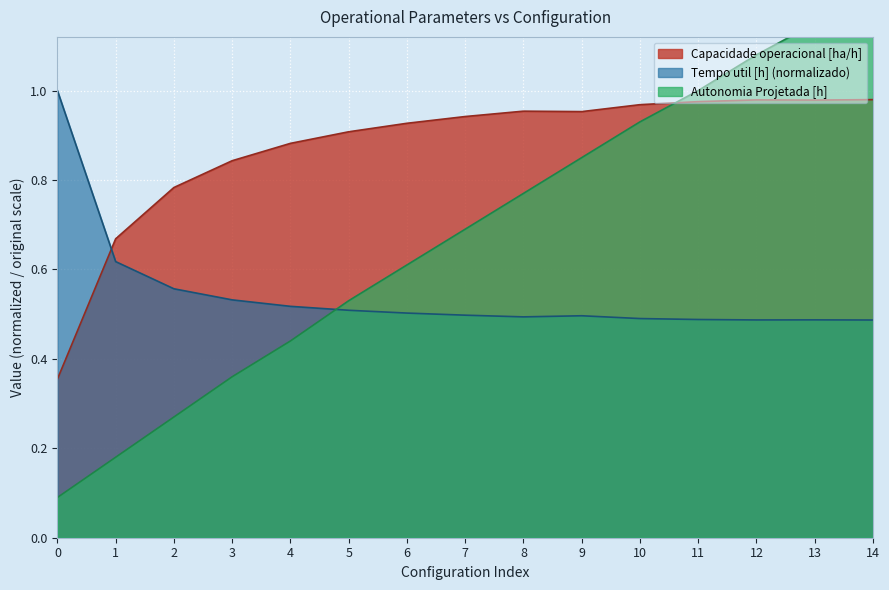

What is the total value across all series at 10?

2.4